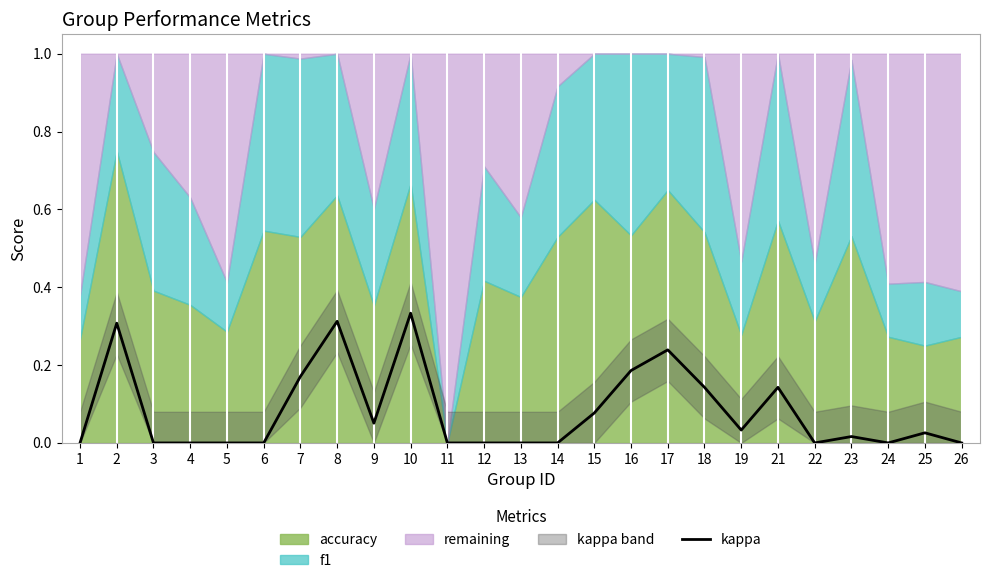

The value at 26 is 0.0. True or false?

True